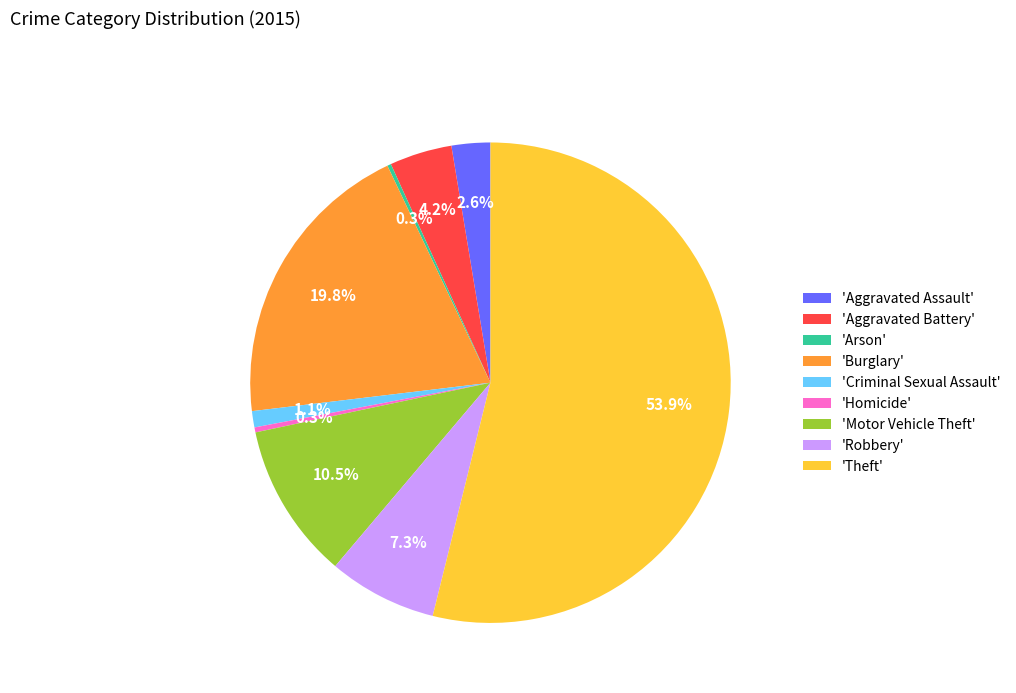

Which category has the biggest portion of the pie?

'Theft'